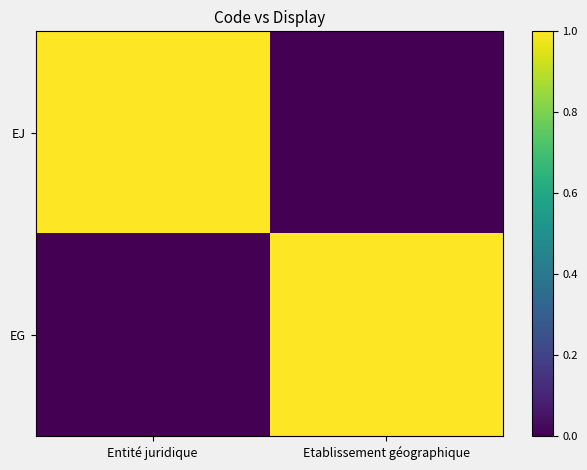

Rank the series by their maximum value, from lowest to highest.

EJ, EG